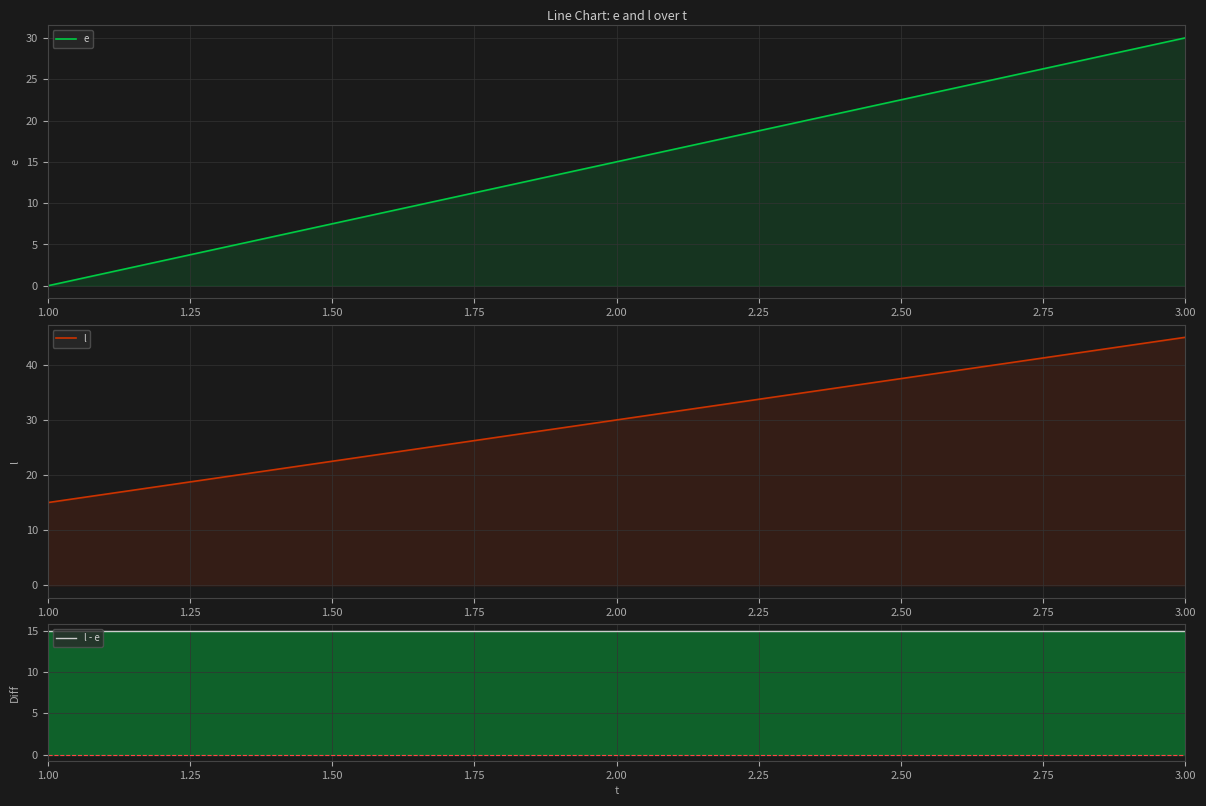

Count the number of categories in the chart.

3